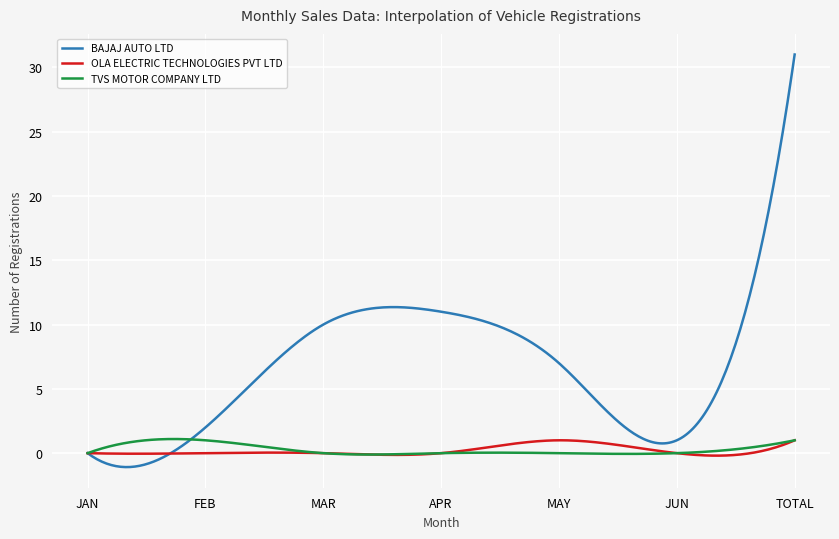

True or false: TVS MOTOR COMPANY LTD and OLA ELECTRIC TECHNOLOGIES PVT LTD cross at least once.

True